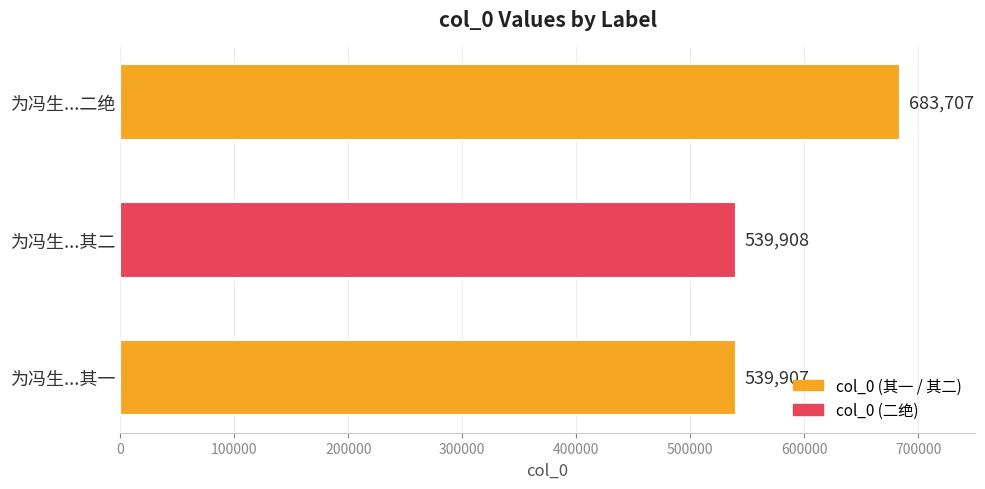

What is the greatest value displayed?

683707